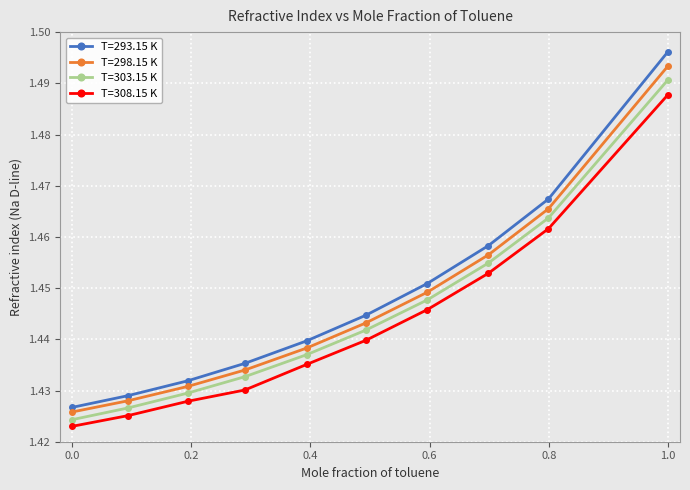

True or false: T=308.15 K has more than 1 interior local peaks.

False